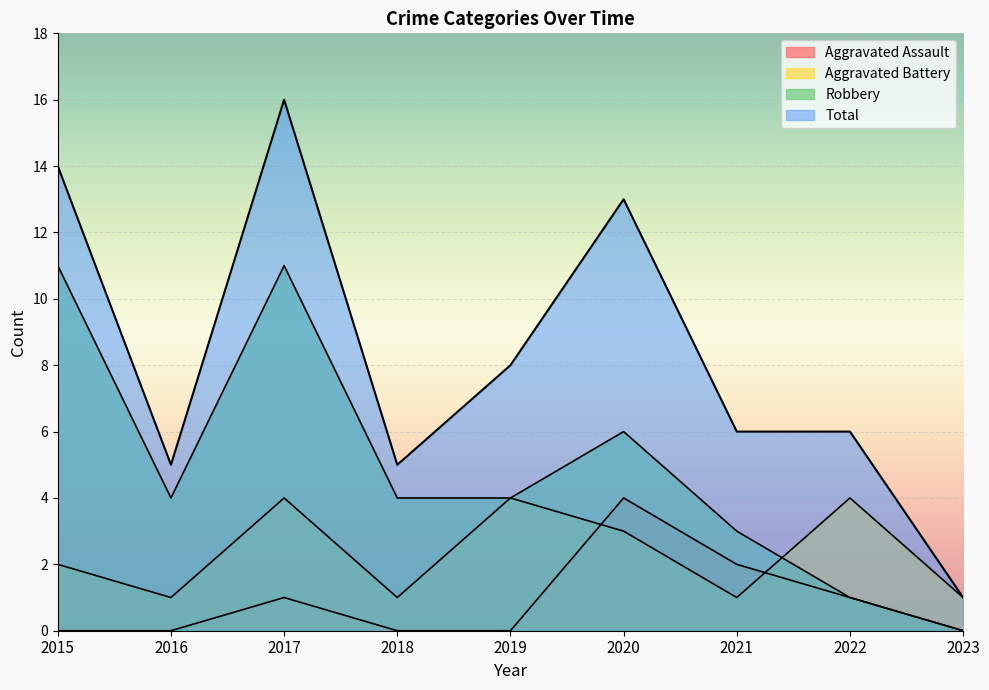

The Aggravated Battery series shows 1 at 2021. True or false?

False